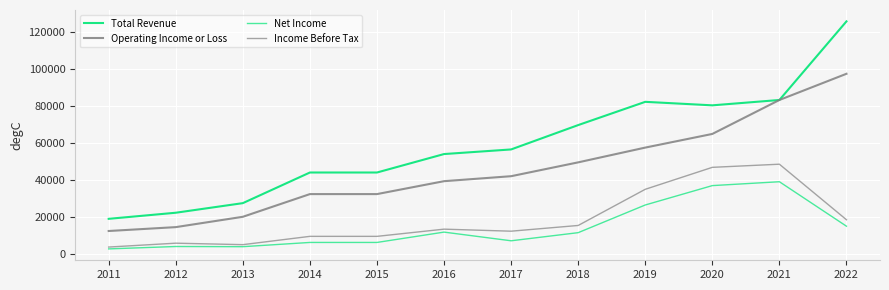

Does the chart display data point markers on the line(s)?

No